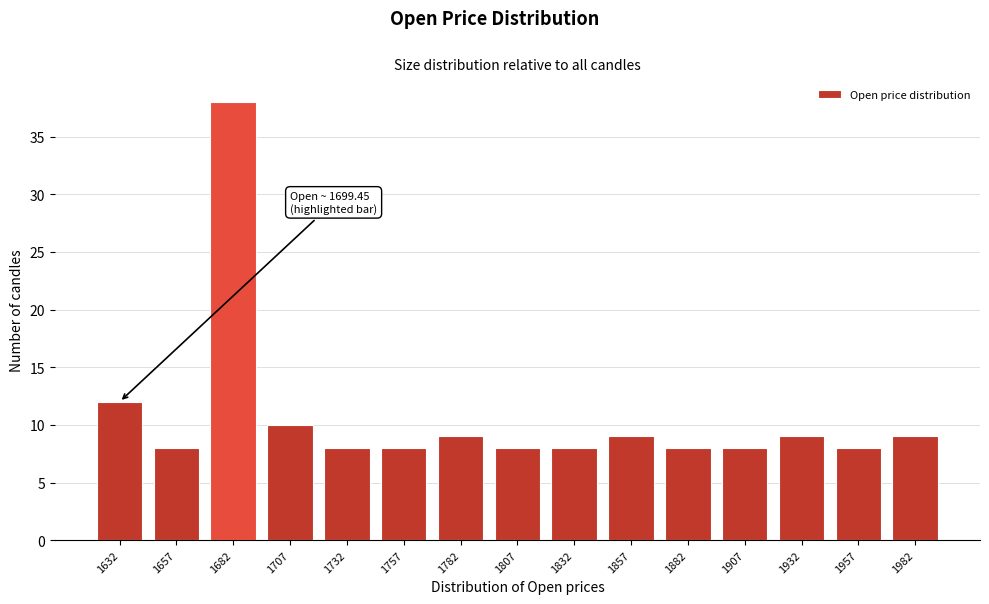

Reading right to left, what are all the values shown in this chart?

1982=9	1957=8	1932=9	1907=8	1882=8	1857=9	1832=8	1807=8	1782=9	1757=8	1732=8	1707=10	1682=38	1657=8	1632=12